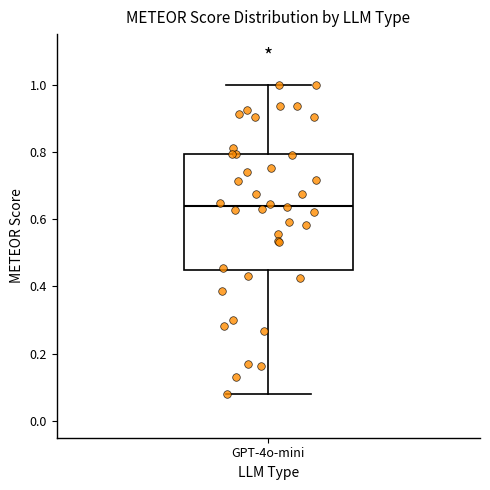

Transcribe this box plot: give where the median line is, the range the box spans, and where the two whiskers end, as read against the y-axis. The values are not printed on the chart, so give them approximately, as read against the axis.

median 0.64, box 0.44 to 0.80, whiskers 0.08 to 1.00